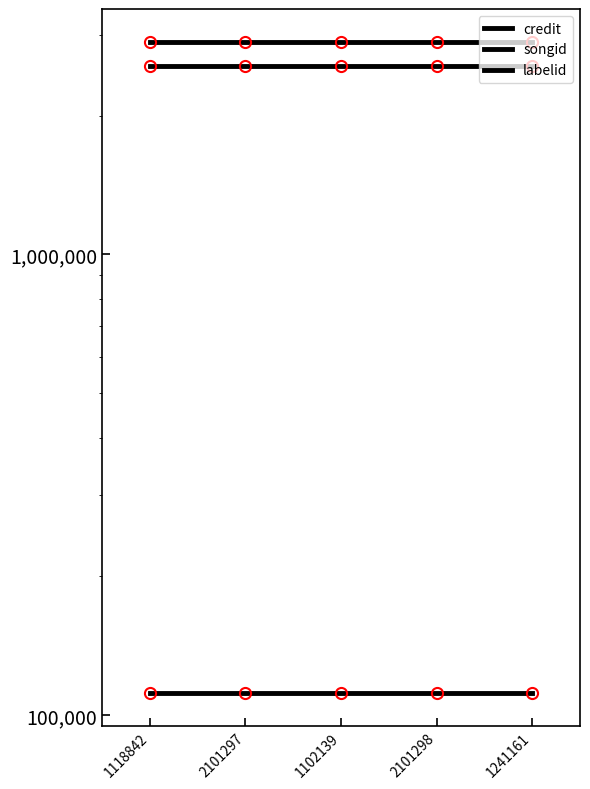

How many lines are shown in the chart?

6